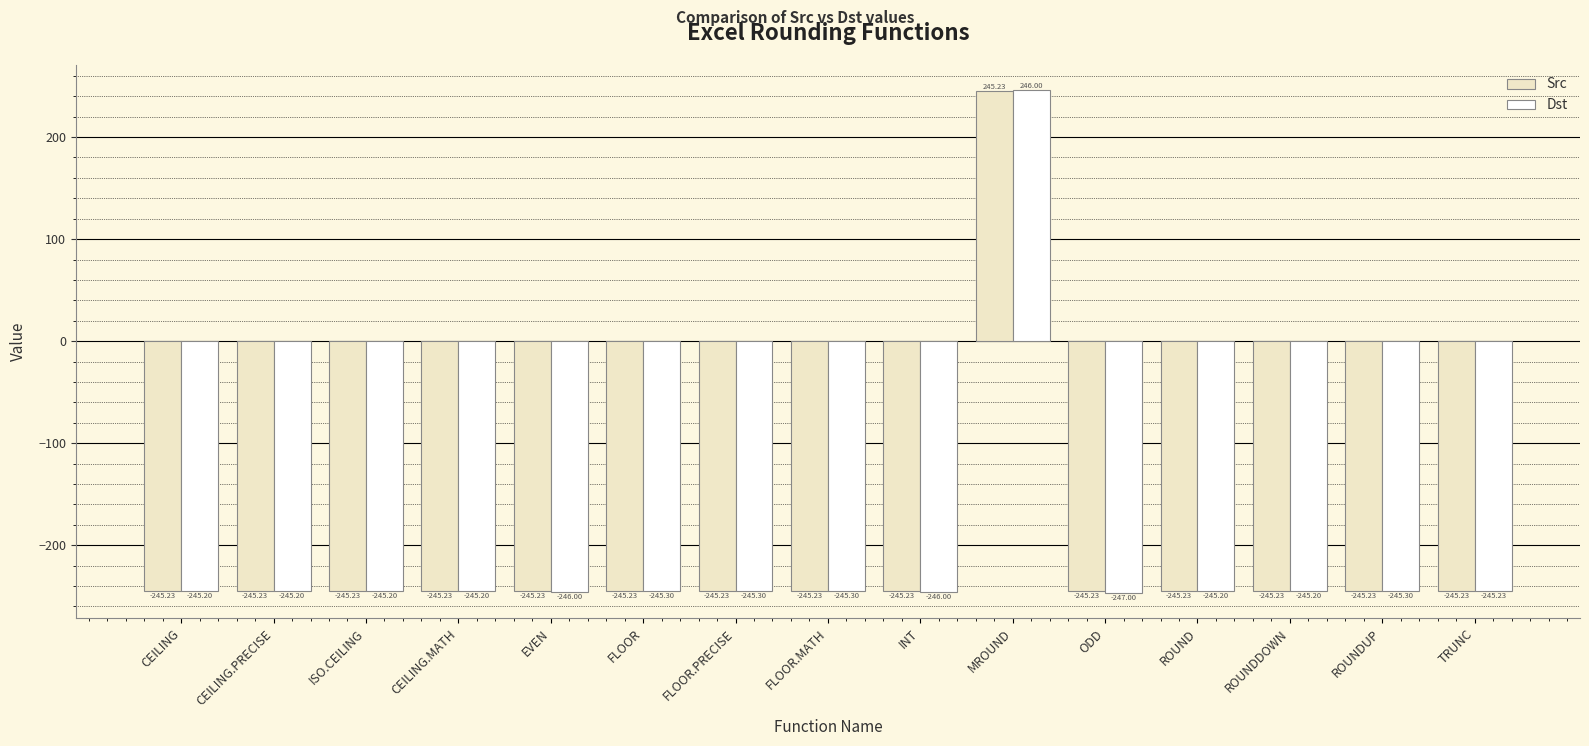

How many values in Src are below zero?

14